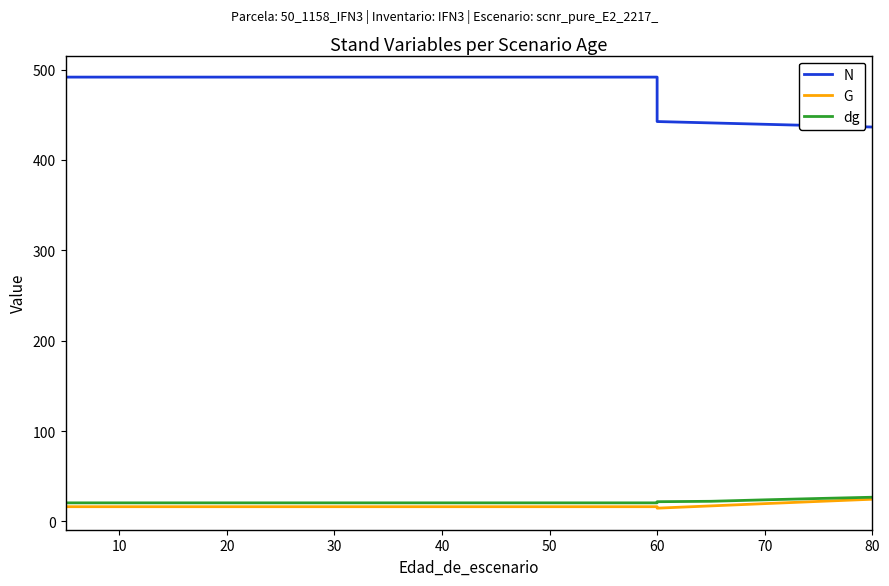

Reading right to left, extract all data points from this chart.

N: 436.4	437.9	439.4	440.9	442.4	491.6	491.6	491.6	491.6	491.6	491.6	491.6	491.6	491.6	491.6	491.6	491.6	491.6	491.6	491.6
G: 24.6	22.1	19.7	17.2	14.7	16.3	16.3	16.3	16.3	16.3	16.3	16.3	16.3	16.3	16.3	16.3	16.3	16.3	16.3	16.3
dg: 26.8	25.4	23.9	22.3	21.8	20.5	20.5	20.5	20.5	20.5	20.5	20.5	20.5	20.5	20.5	20.5	20.5	20.5	20.5	20.5